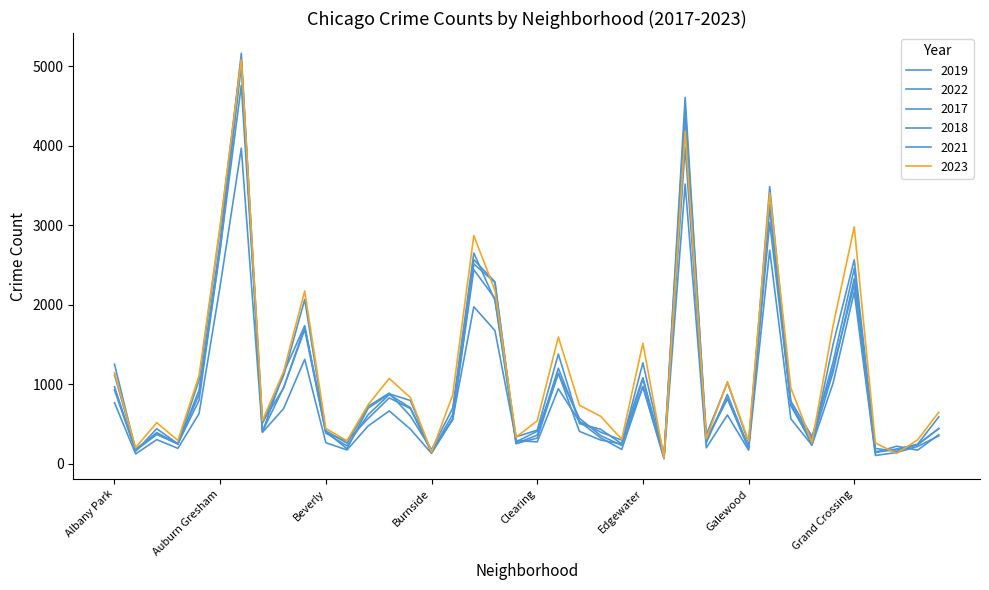

Reading left to right, extract all data points from this chart.

2019: Albany Park=968	Andersonville=166	Archer Heights=368	Armour Square=249	Ashburn=872	Auburn Gresham=2700	Austin=5008	Avalon Park=405	Avondale=957	Belmont Cragin=1687	Beverly=385	Boystown=287	Bridgeport=568	Brighton Park=828	Bucktown=694	Burnside=142	Calumet Heights=561	Chatham=2441	Chicago Lawn=2079	Chinatown=253	Clearing=322	Douglas=1140	Dunning=406	East Side=298	East Village=248	Edgewater=972	Edison Park=77	Englewood=4310	Fuller Park=308	Gage Park=825	Galewood=189	Garfield Park=3226	Garfield Ridge=728	Gold Coast=261	Grand Boulevard=1153	Grand Crossing=2328	Grant Park=138	Greektown=220	Hegewisch=171	Hermosa=365
2022: Albany Park=926	Andersonville=157	Archer Heights=440	Armour Square=251	Ashburn=797	Auburn Gresham=2698	Austin=4761	Avalon Park=522	Avondale=953	Belmont Cragin=1720	Beverly=414	Boystown=258	Bridgeport=722	Brighton Park=888	Bucktown=599	Burnside=175	Calumet Heights=698	Chatham=2650	Chicago Lawn=2055	Chinatown=338	Clearing=422	Douglas=1379	Dunning=504	East Side=433	East Village=250	Edgewater=1269	Edison Park=99	Englewood=3981	Fuller Park=263	Gage Park=871	Galewood=210	Garfield Park=3034	Garfield Ridge=766	Gold Coast=236	Grand Boulevard=1503	Grand Crossing=2566	Grant Park=192	Greektown=154	Hegewisch=240	Hermosa=441
2017: Albany Park=1252	Andersonville=171	Archer Heights=391	Armour Square=250	Ashburn=1053	Auburn Gresham=2973	Austin=5096	Avalon Park=508	Avondale=1107	Belmont Cragin=2066	Beverly=403	Boystown=188	Bridgeport=697	Brighton Park=879	Bucktown=795	Burnside=145	Calumet Heights=620	Chatham=2566	Chicago Lawn=2288	Chinatown=253	Clearing=360	Douglas=1201	Dunning=531	East Side=397	East Village=296	Edgewater=1082	Edison Park=87	Englewood=4471	Fuller Park=365	Gage Park=1019	Galewood=265	Garfield Park=3257	Garfield Ridge=743	Gold Coast=311	Grand Boulevard=1281	Grand Crossing=2456	Grant Park=154	Greektown=176	Hegewisch=246	Hermosa=589
2018: Albany Park=1117	Andersonville=184	Archer Heights=374	Armour Square=248	Ashburn=924	Auburn Gresham=2787	Austin=5163	Avalon Park=401	Avondale=1142	Belmont Cragin=1737	Beverly=386	Boystown=224	Bridgeport=616	Brighton Park=870	Bucktown=704	Burnside=160	Calumet Heights=554	Chatham=2513	Chicago Lawn=2280	Chinatown=273	Clearing=409	Douglas=1131	Dunning=571	East Side=354	East Village=230	Edgewater=1063	Edison Park=75	Englewood=4608	Fuller Park=289	Gage Park=817	Galewood=202	Garfield Park=3486	Garfield Ridge=789	Gold Coast=342	Grand Boulevard=1205	Grand Crossing=2249	Grant Park=141	Greektown=185	Hegewisch=240	Hermosa=443
2021: Albany Park=767	Andersonville=123	Archer Heights=303	Armour Square=193	Ashburn=630	Auburn Gresham=2237	Austin=3970	Avalon Park=395	Avondale=692	Belmont Cragin=1313	Beverly=264	Boystown=173	Bridgeport=474	Brighton Park=664	Bucktown=435	Burnside=130	Calumet Heights=559	Chatham=1974	Chicago Lawn=1675	Chinatown=293	Clearing=274	Douglas=943	Dunning=530	East Side=326	East Village=180	Edgewater=969	Edison Park=62	Englewood=3518	Fuller Park=200	Gage Park=613	Galewood=170	Garfield Park=2687	Garfield Ridge=565	Gold Coast=233	Grand Boulevard=1015	Grand Crossing=2160	Grant Park=104	Greektown=140	Hegewisch=217	Hermosa=350
2023: Albany Park=1145	Andersonville=202	Archer Heights=516	Armour Square=292	Ashburn=1107	Auburn Gresham=2992	Austin=5082	Avalon Park=542	Avondale=1158	Belmont Cragin=2173	Beverly=442	Boystown=289	Bridgeport=741	Brighton Park=1072	Bucktown=831	Burnside=146	Calumet Heights=863	Chatham=2869	Chicago Lawn=2181	Chinatown=335	Clearing=539	Douglas=1594	Dunning=735	East Side=597	East Village=307	Edgewater=1514	Edison Park=72	Englewood=4185	Fuller Park=314	Gage Park=1032	Galewood=286	Garfield Park=3407	Garfield Ridge=953	Gold Coast=268	Grand Boulevard=1739	Grand Crossing=2979	Grant Park=261	Greektown=129	Hegewisch=300	Hermosa=647